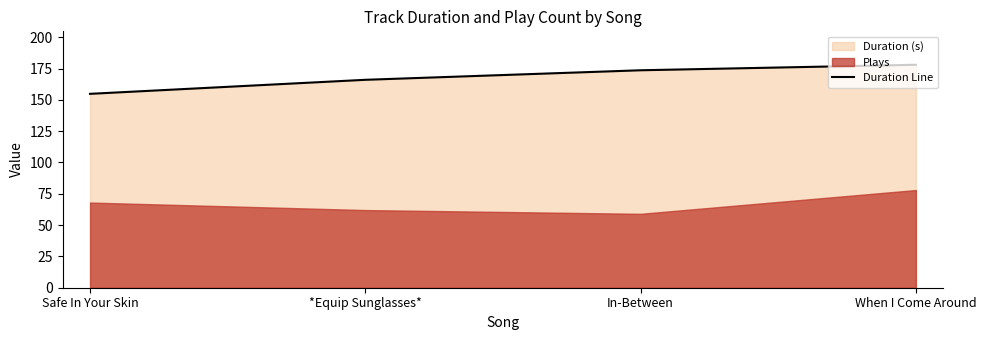

What is the difference between the values at Safe In Your Skin and In-Between?

18.8